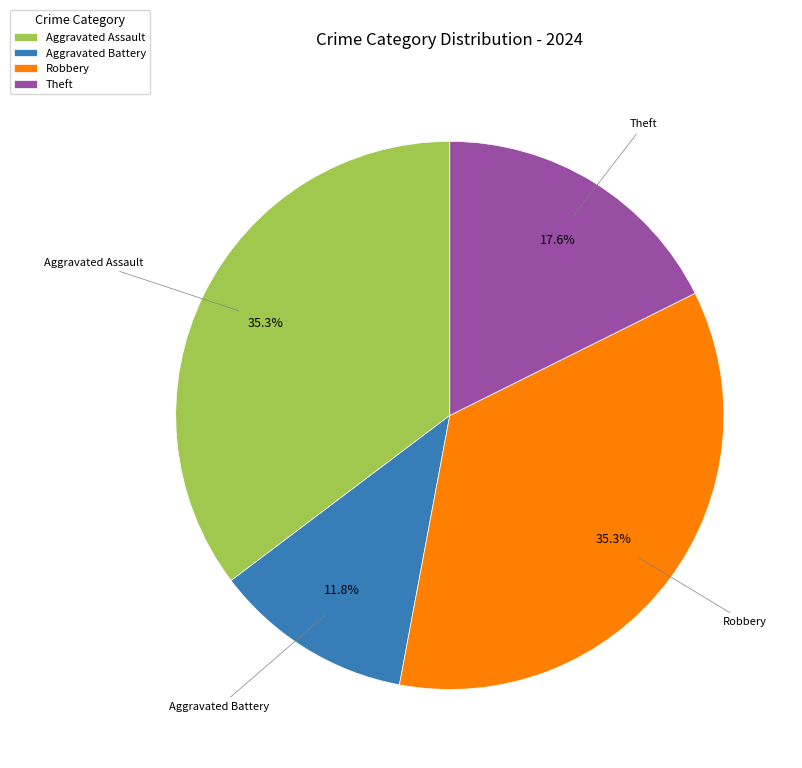

How many slices are in this pie chart?

4